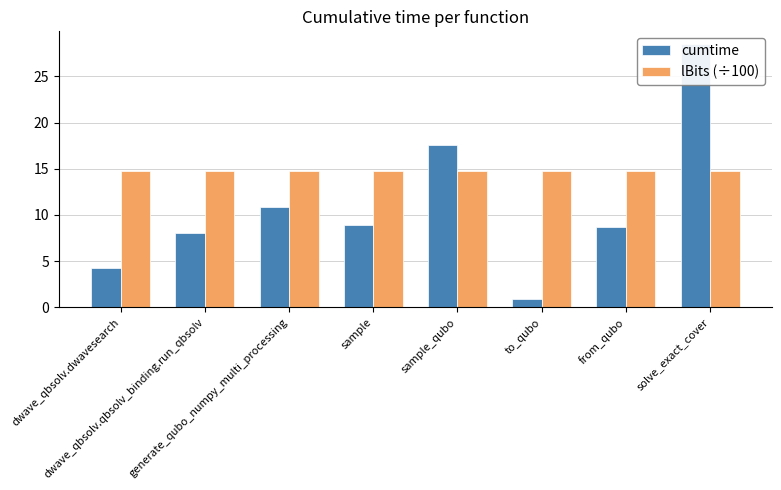

Which series has the largest range (max minus min)?

cumtime